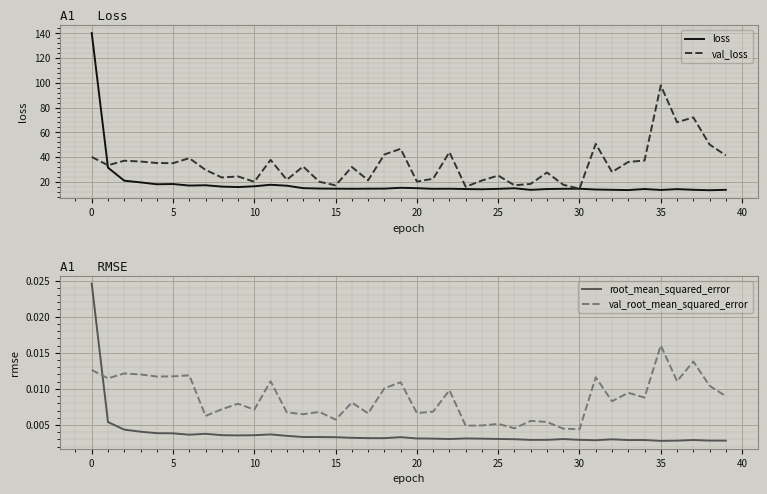

At which label does root_mean_squared_error reach its minimum?

35